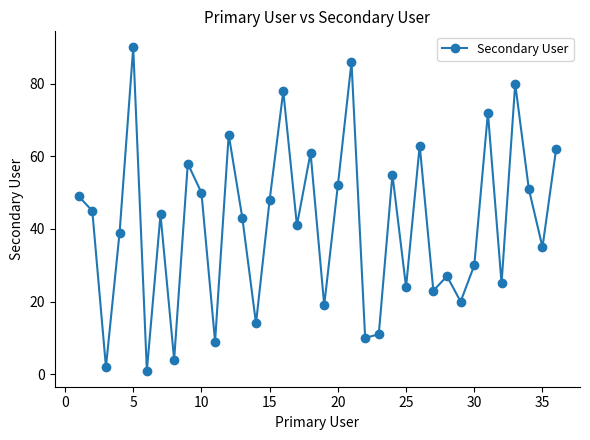

How many interior local peaks (higher than both neighbors) does the data have?

12